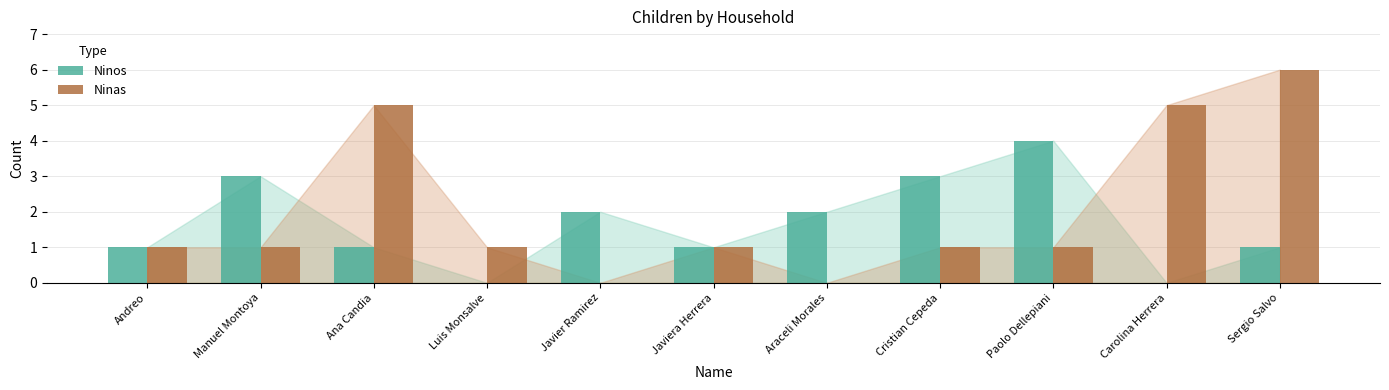

Between Paolo Dellepiani and Sergio Salvo, which series saw the biggest shift?

Ninas